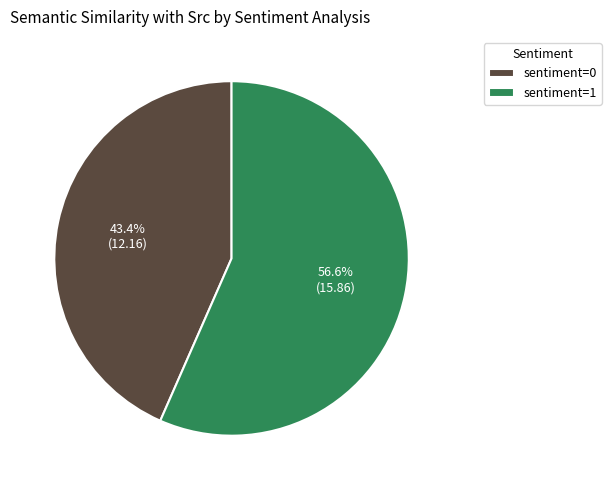

Between sentiment=0 and sentiment=1, which is larger?

sentiment=1